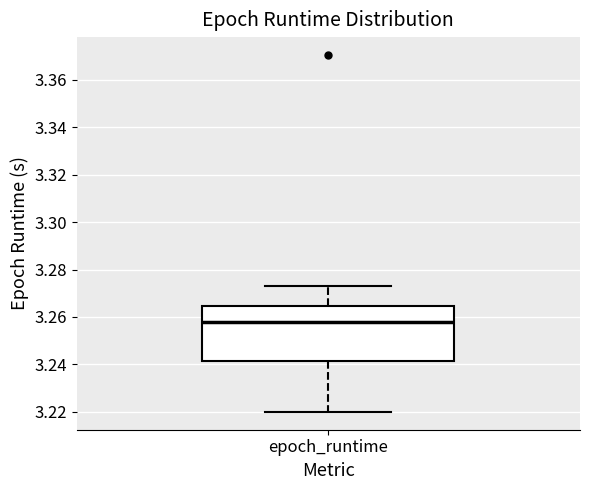

Where does the upper whisker of the box for epoch_runtime end on the y-axis? The values are not printed on the chart, so give them approximately, as read against the axis.

3.274